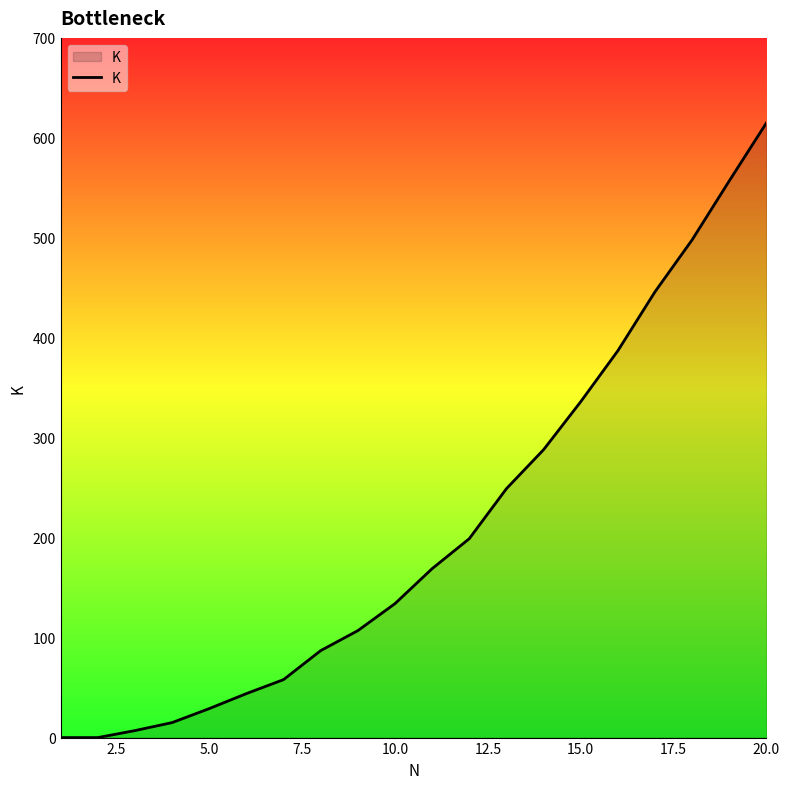

What is the difference between the maximum and minimum values?

615